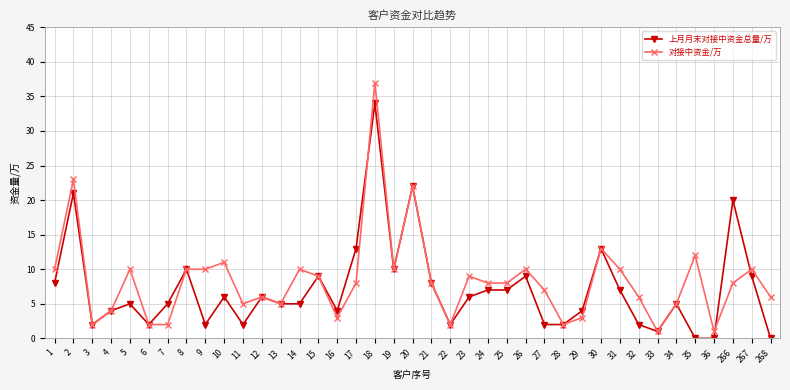

What is the minimum value for 对接中资金/万?

1